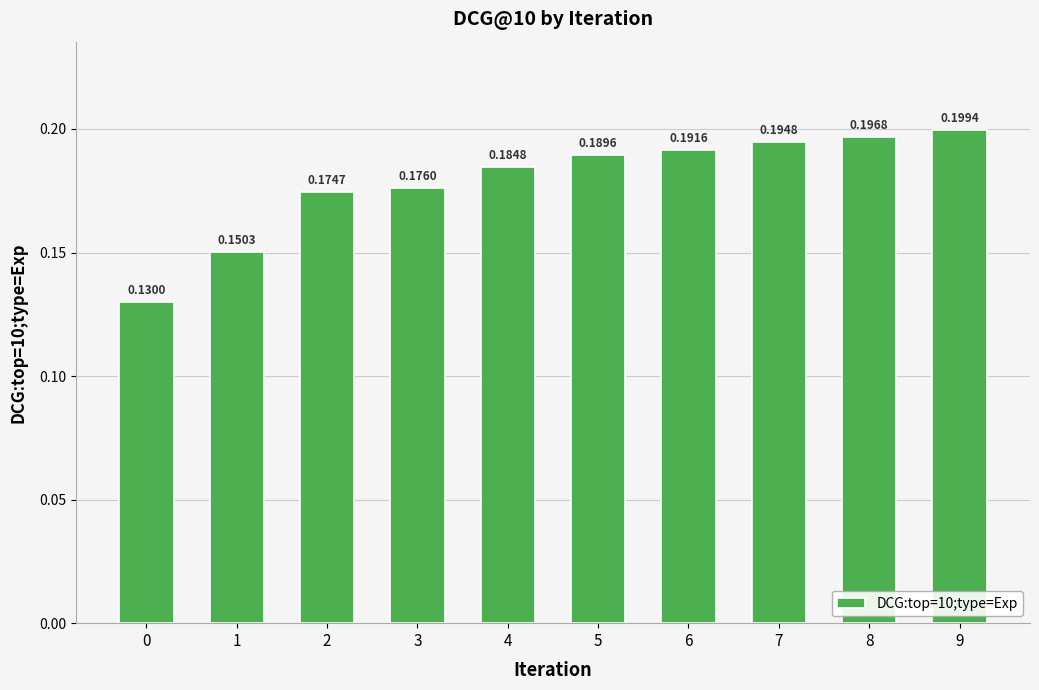

What is the sum of the values at 4 and 0?

0.3